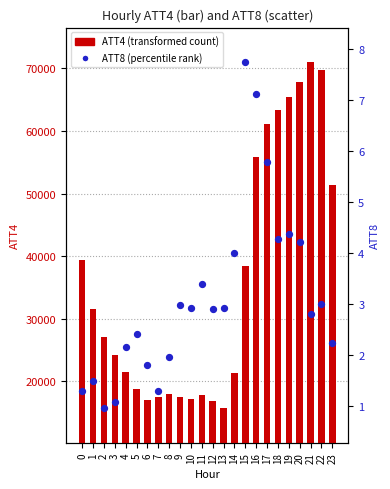

What is the total value across all series at 17?

61105.8